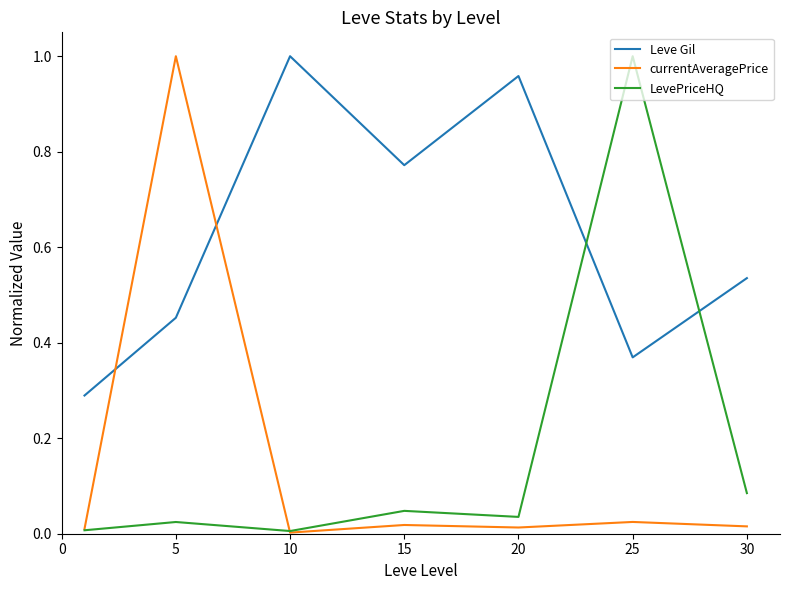

What are all the series names shown in the legend?

Leve Gil, currentAveragePrice, LevePriceHQ